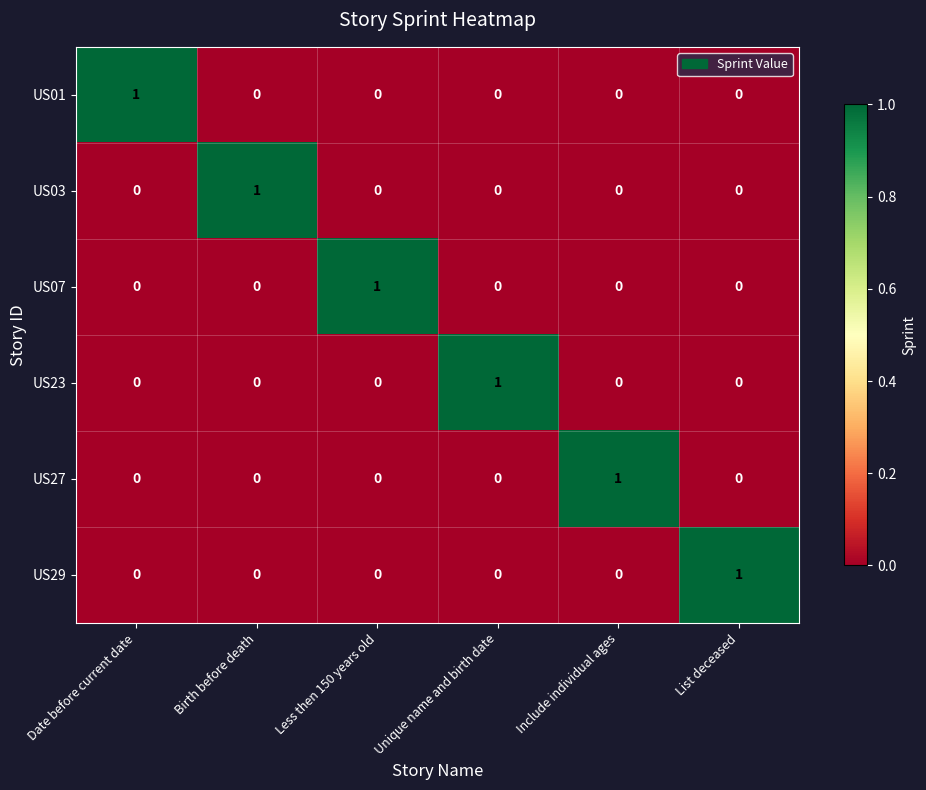

How many values in the US27 series exceed 0?

1